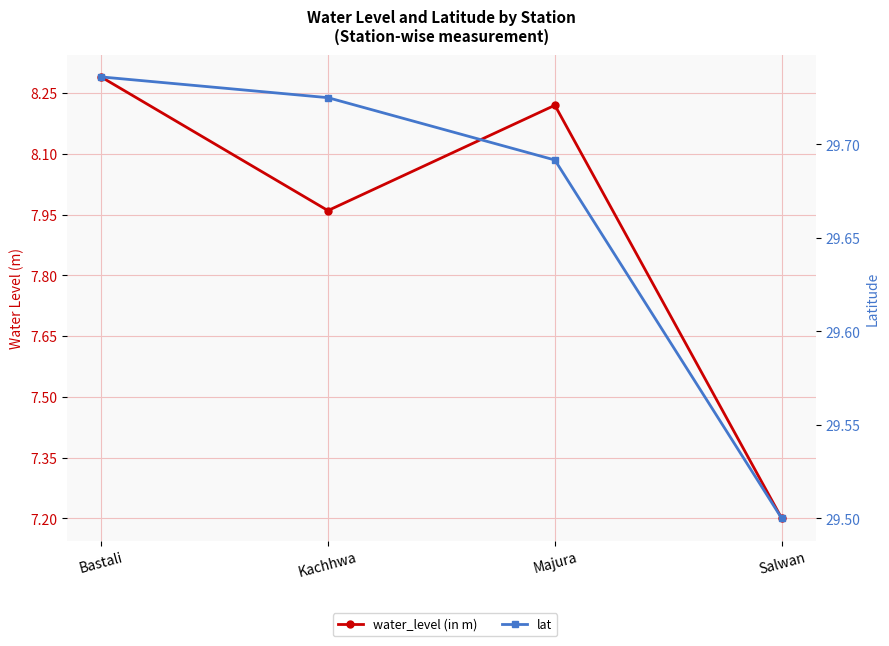

What is the spread (max minus min) of values at Bastali?

21.4